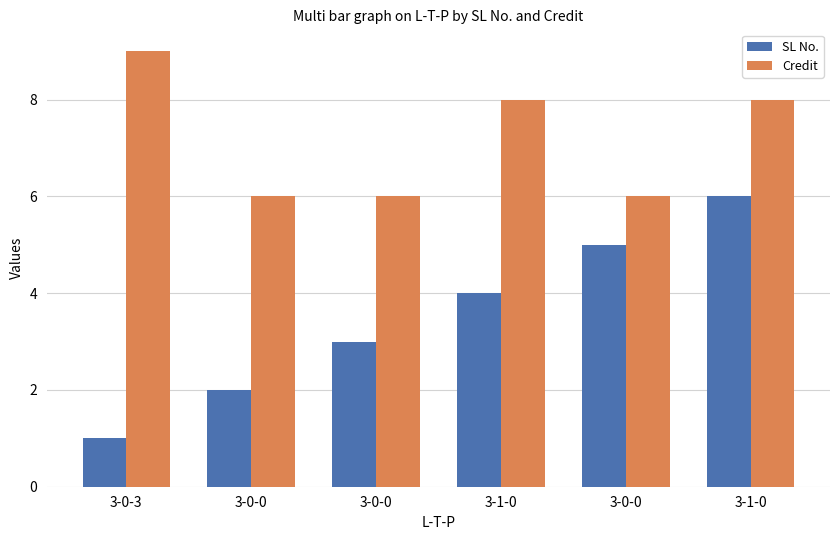

How many categories are shown in the chart?

6